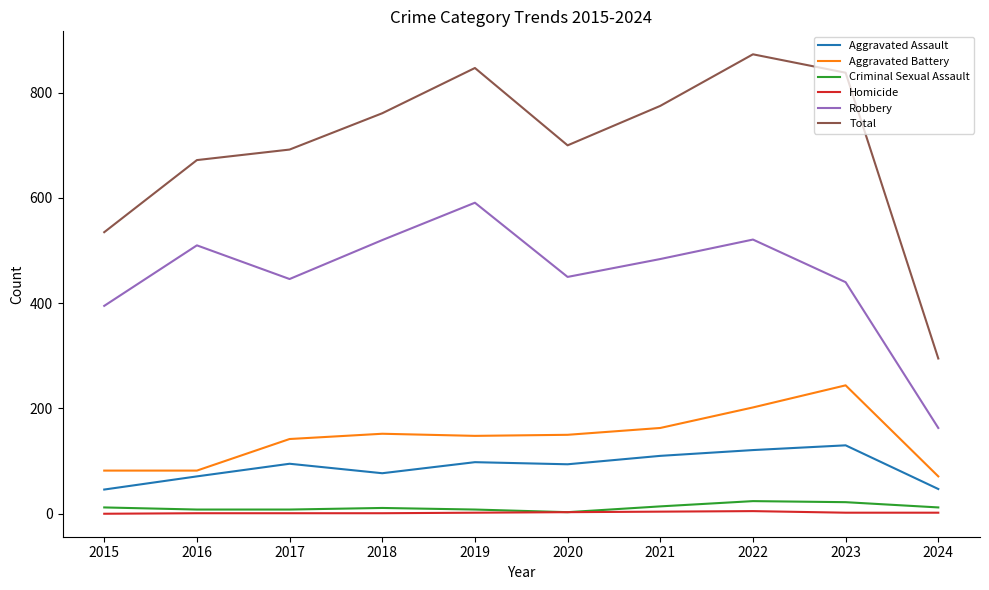

The Aggravated Battery series shows 26 at 2015. True or false?

False